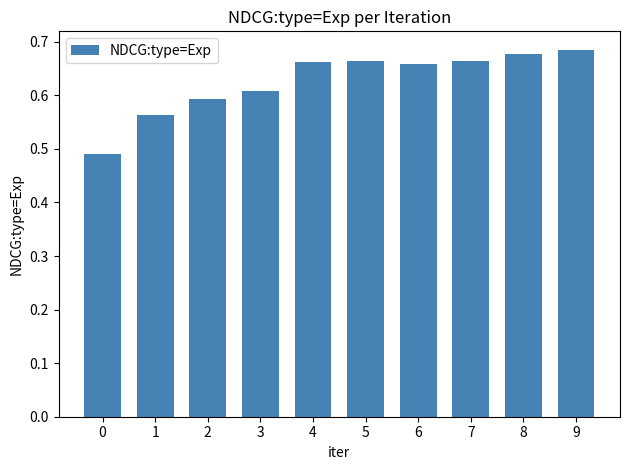

Is it true that the value at 5 is 0.4?

False